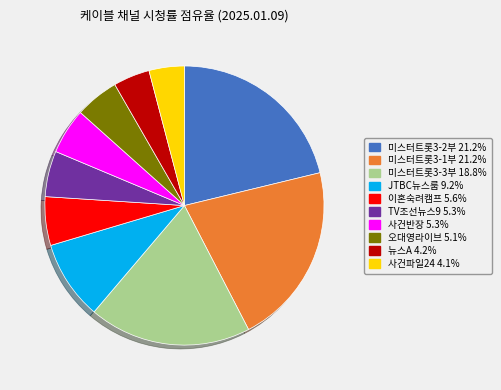

What is the ratio of the value at 뉴스A to the value at 사건반장?

0.8